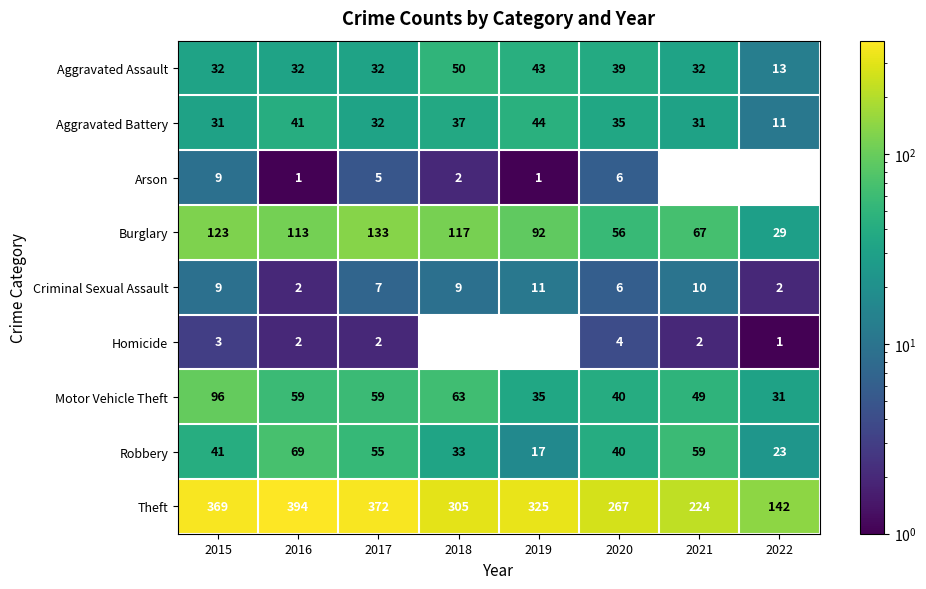

What is the total value across all series at 2017?

697